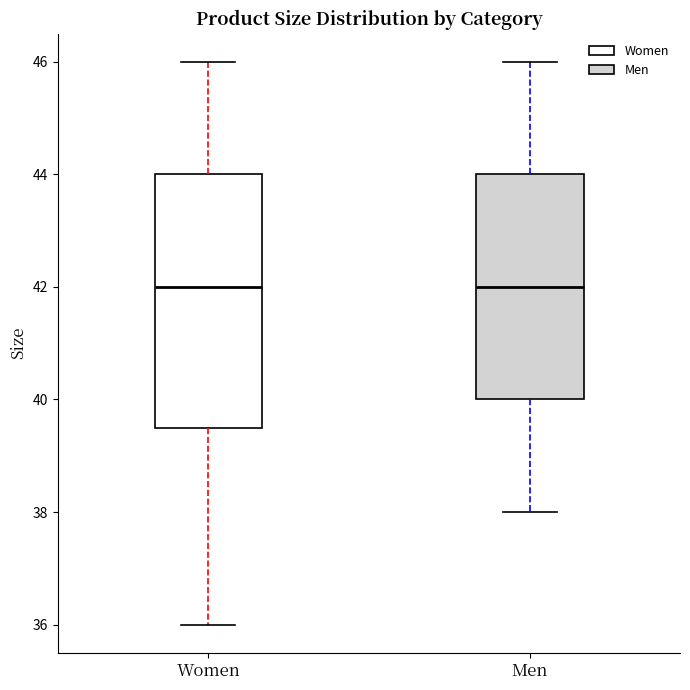

Reading left to right, read every box against the y-axis: the position of its median line, the range the box covers, and the ends of its whiskers. The values are not printed on the chart, so give them approximately, as read against the axis.

Women: median 42.0, box 39.6 to 44.0, whiskers 36.0 to 46.0
Men: median 42.0, box 40.0 to 44.0, whiskers 38.0 to 46.0